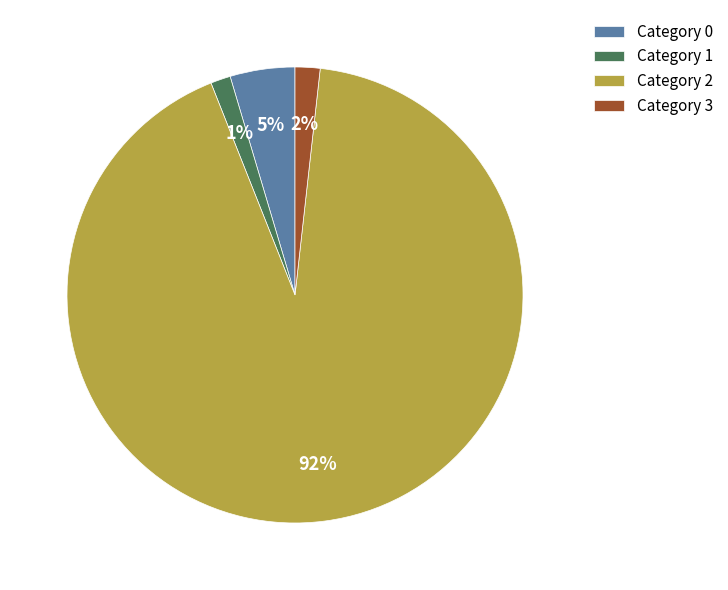

Which slice is the largest?

Category 2